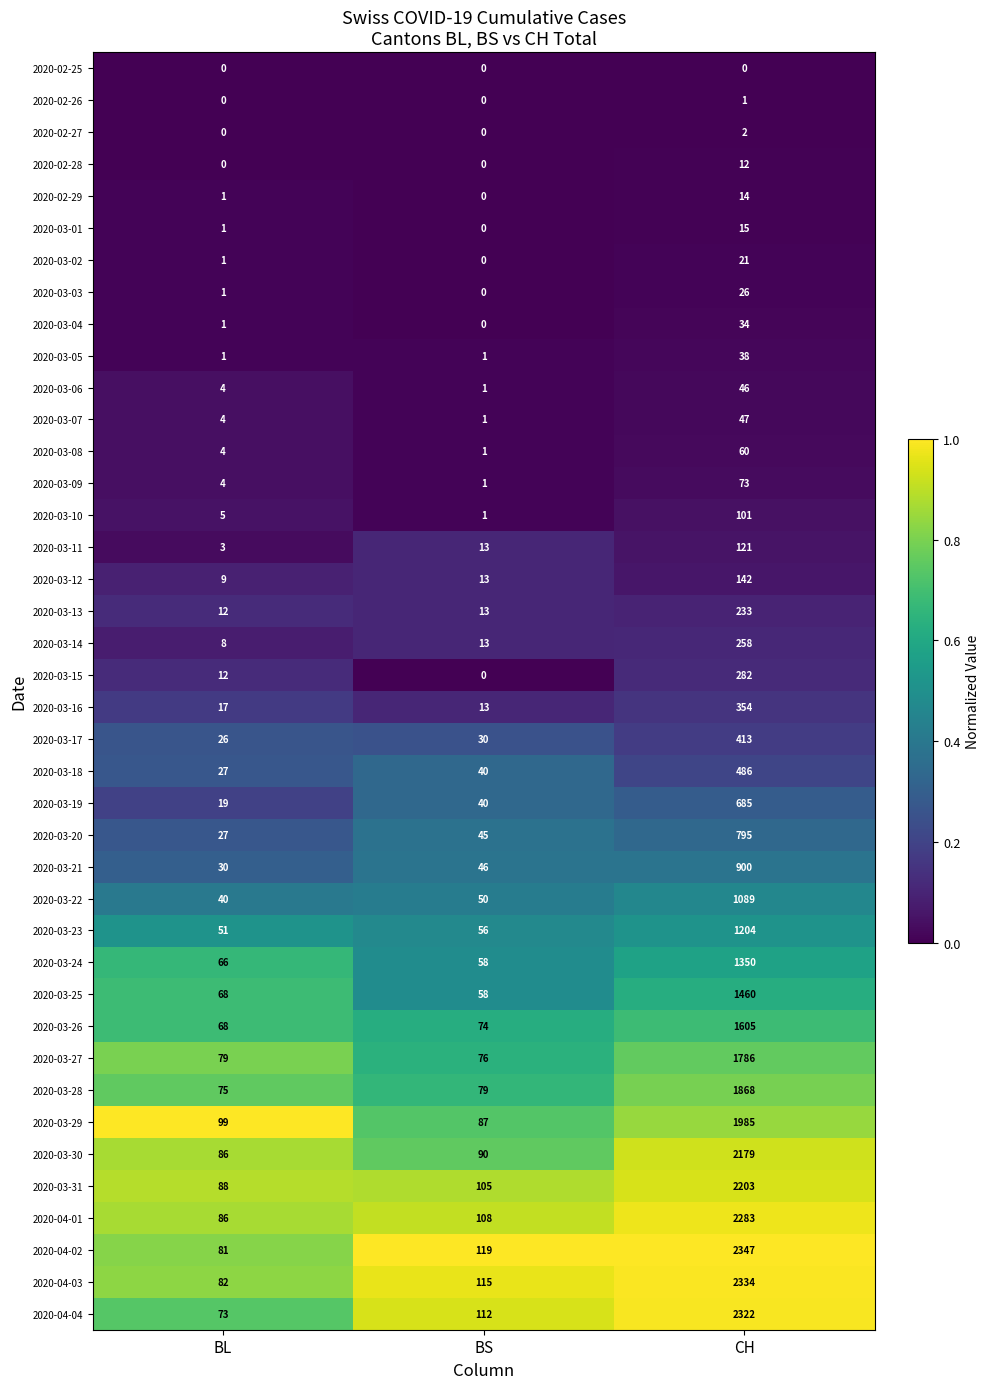

At which category is the sum across all series the highest?

CH